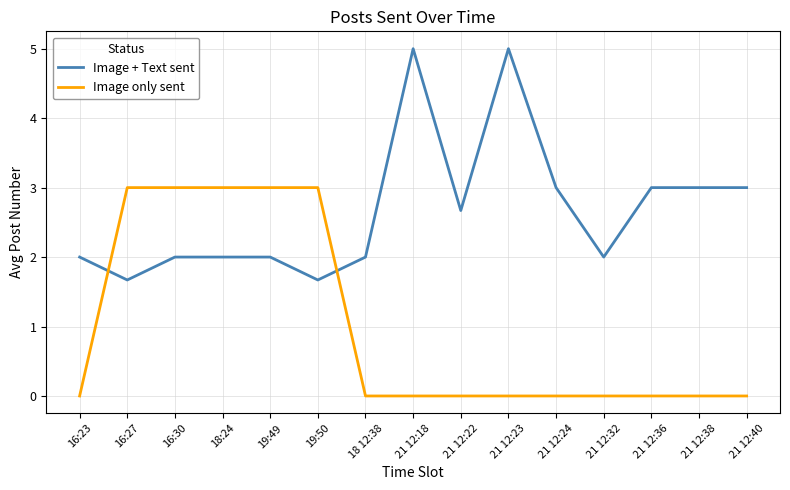

What position from the right is 21 12:40?

1